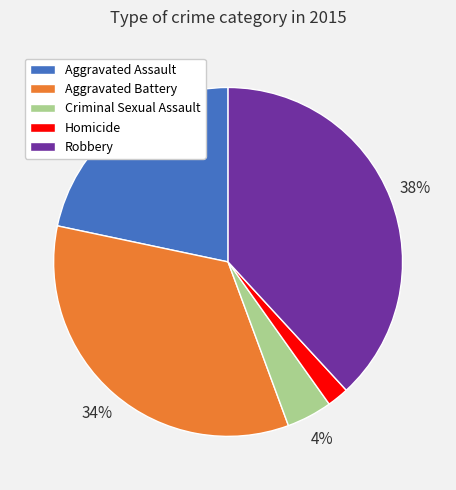

To the nearest percent, what is the average slice percentage?

20%